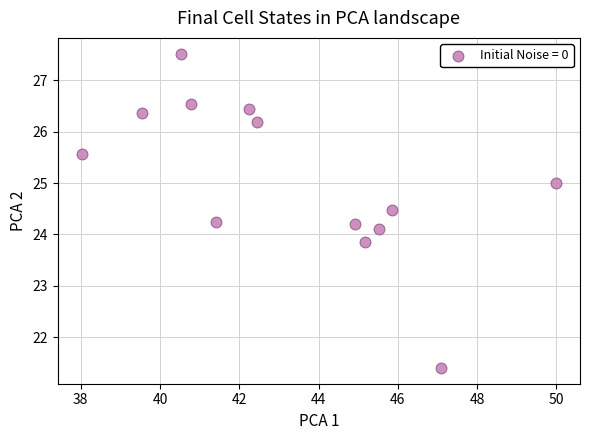

What is the range of Y values (max minus min)?

6.1